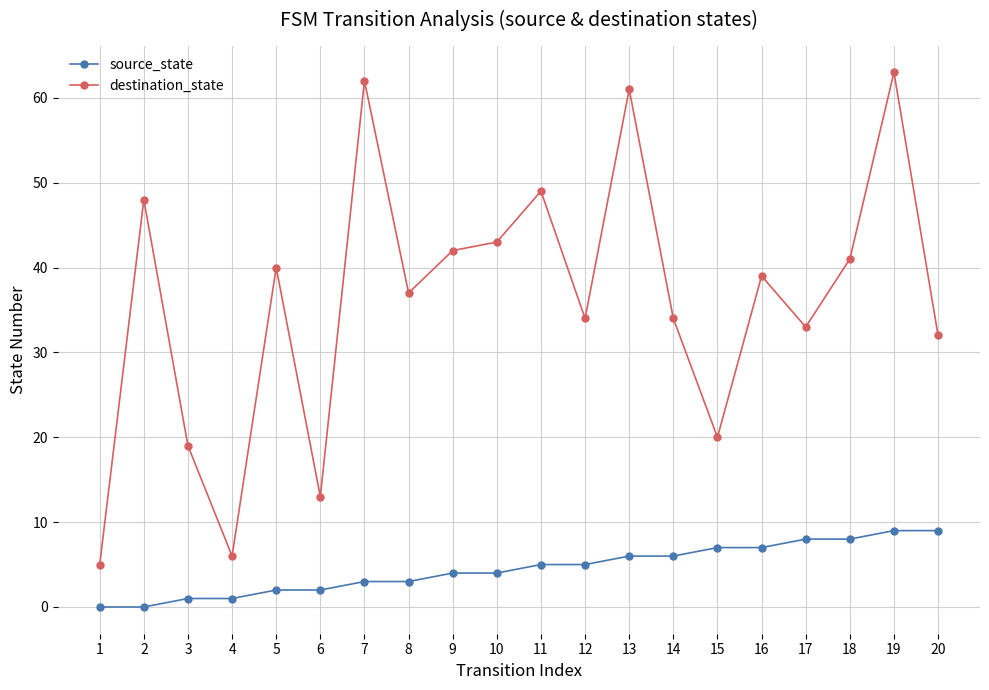

Is it true that source_state equals 3 at 17?

False